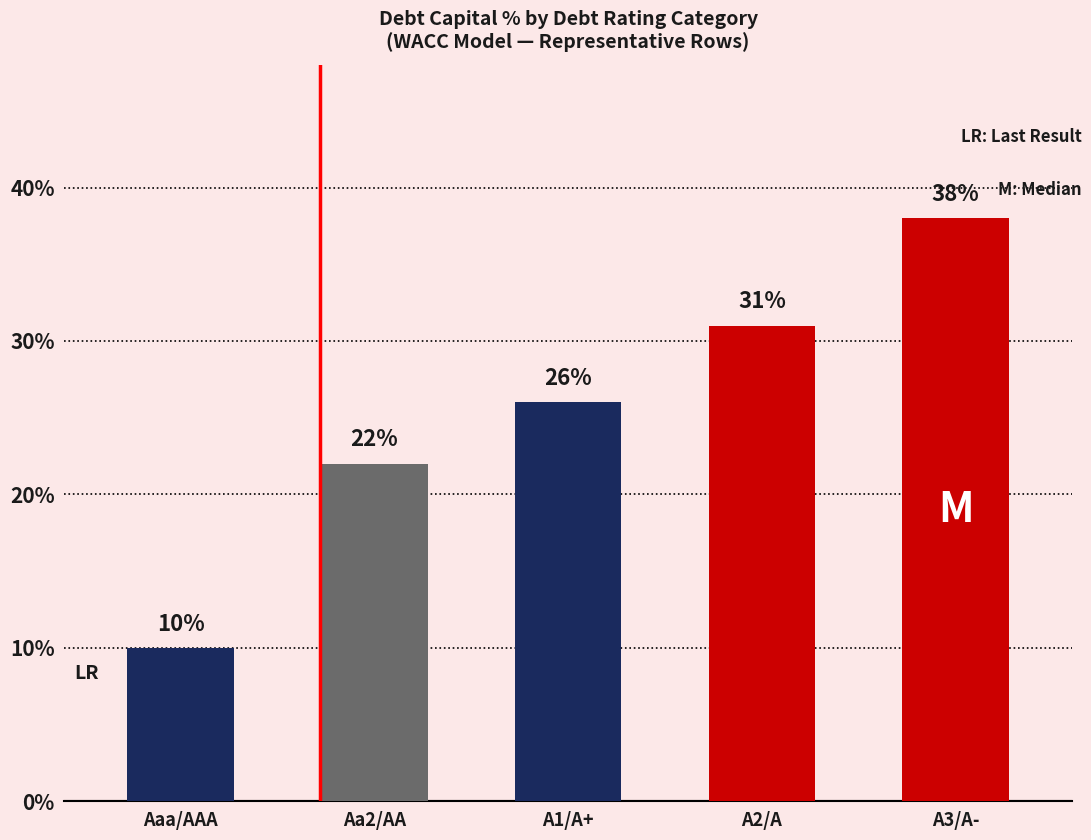

What is the label of the 2nd bar from the right?

A2/A